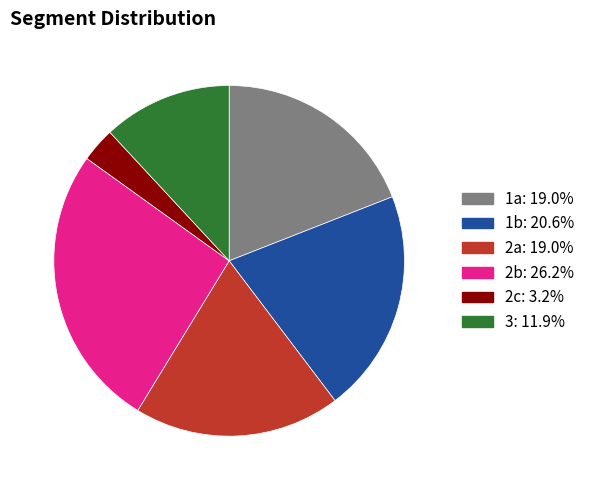

Does any single category account for the majority?

No